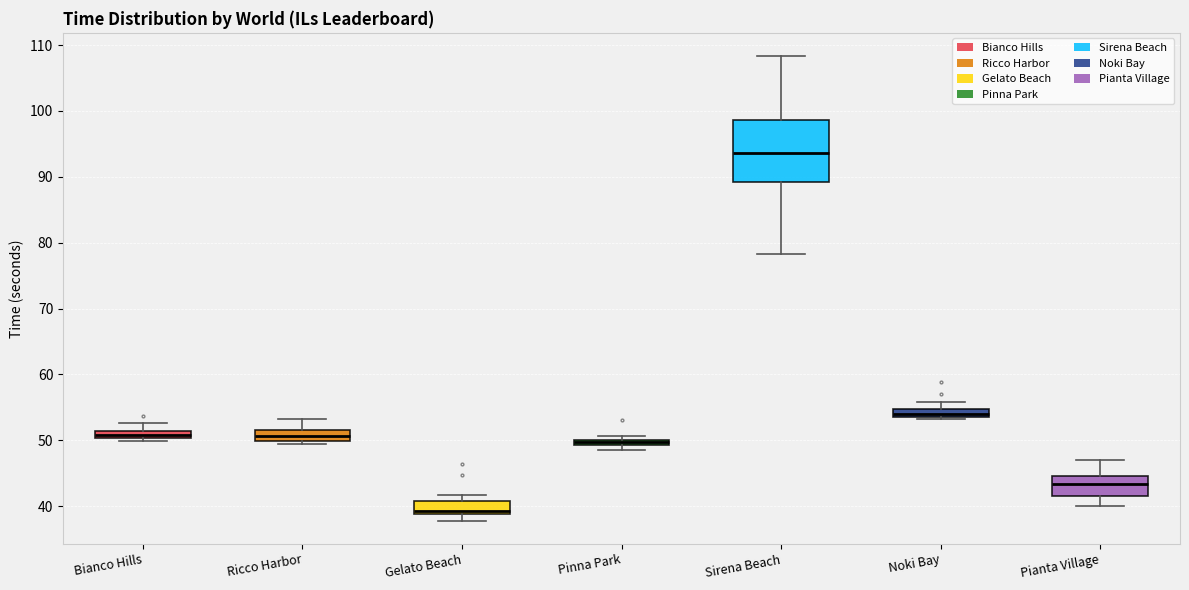

Where is the lower edge of the box for Sirena Beach on the y-axis? The values are not printed on the chart, so give them approximately, as read against the axis.

89